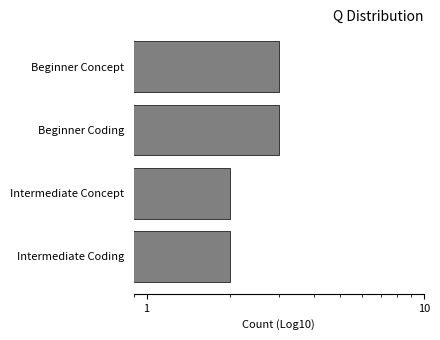

What is the difference between the second highest and second lowest values?

1